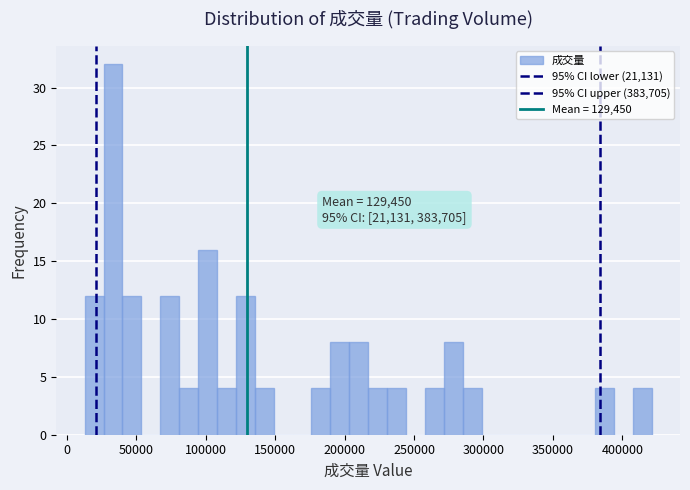

Around what value on the x-axis is the tallest bar? Give the approximate position of its centre, as read against the axis.

35000